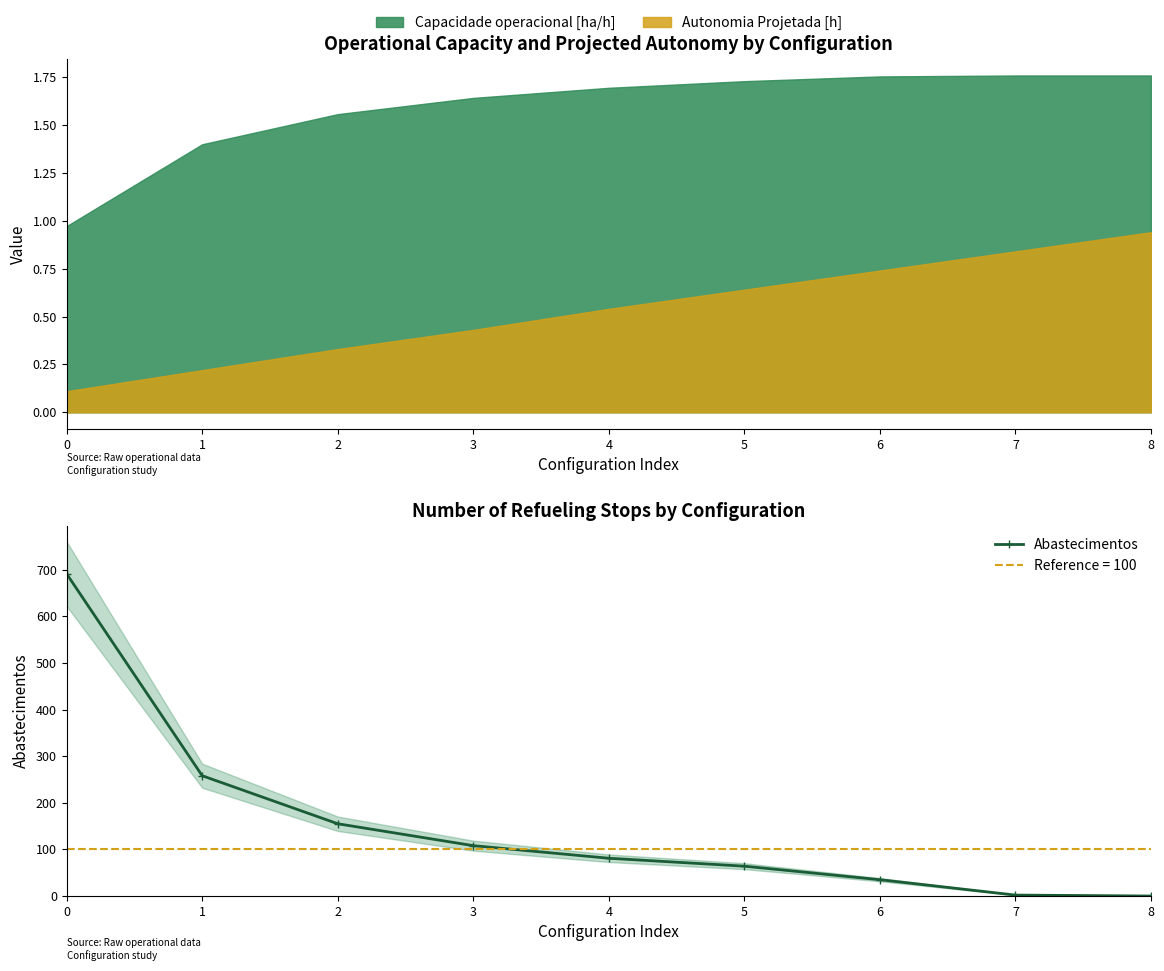

The chart shows a value of 2 at 7. True or false?

True